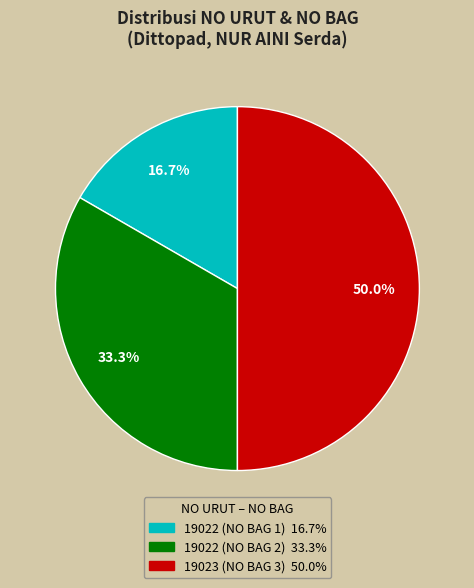

To the nearest percent, what percentage of the pie is 19022 (NO BAG 1)?

17%